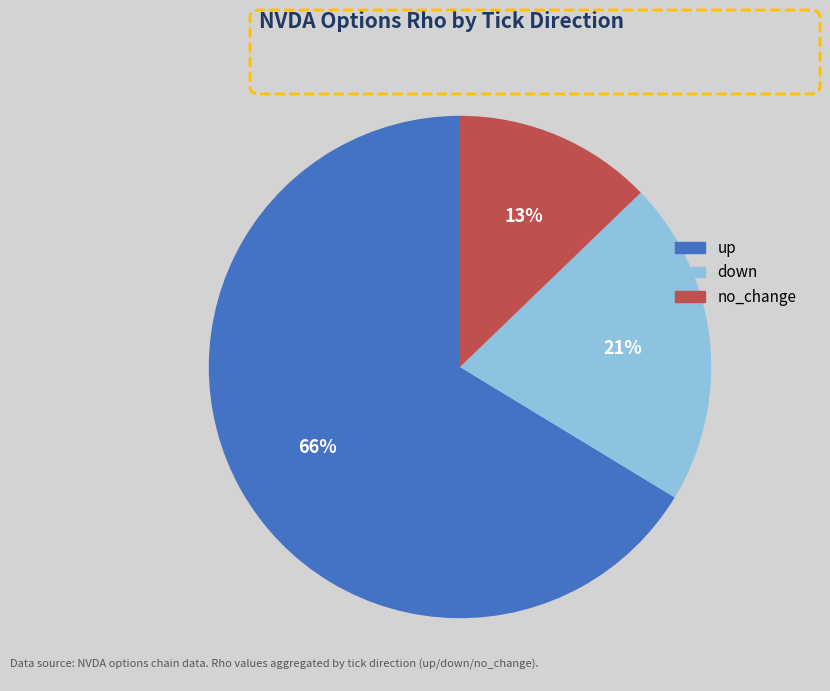

Is there a majority slice in this chart?

Yes